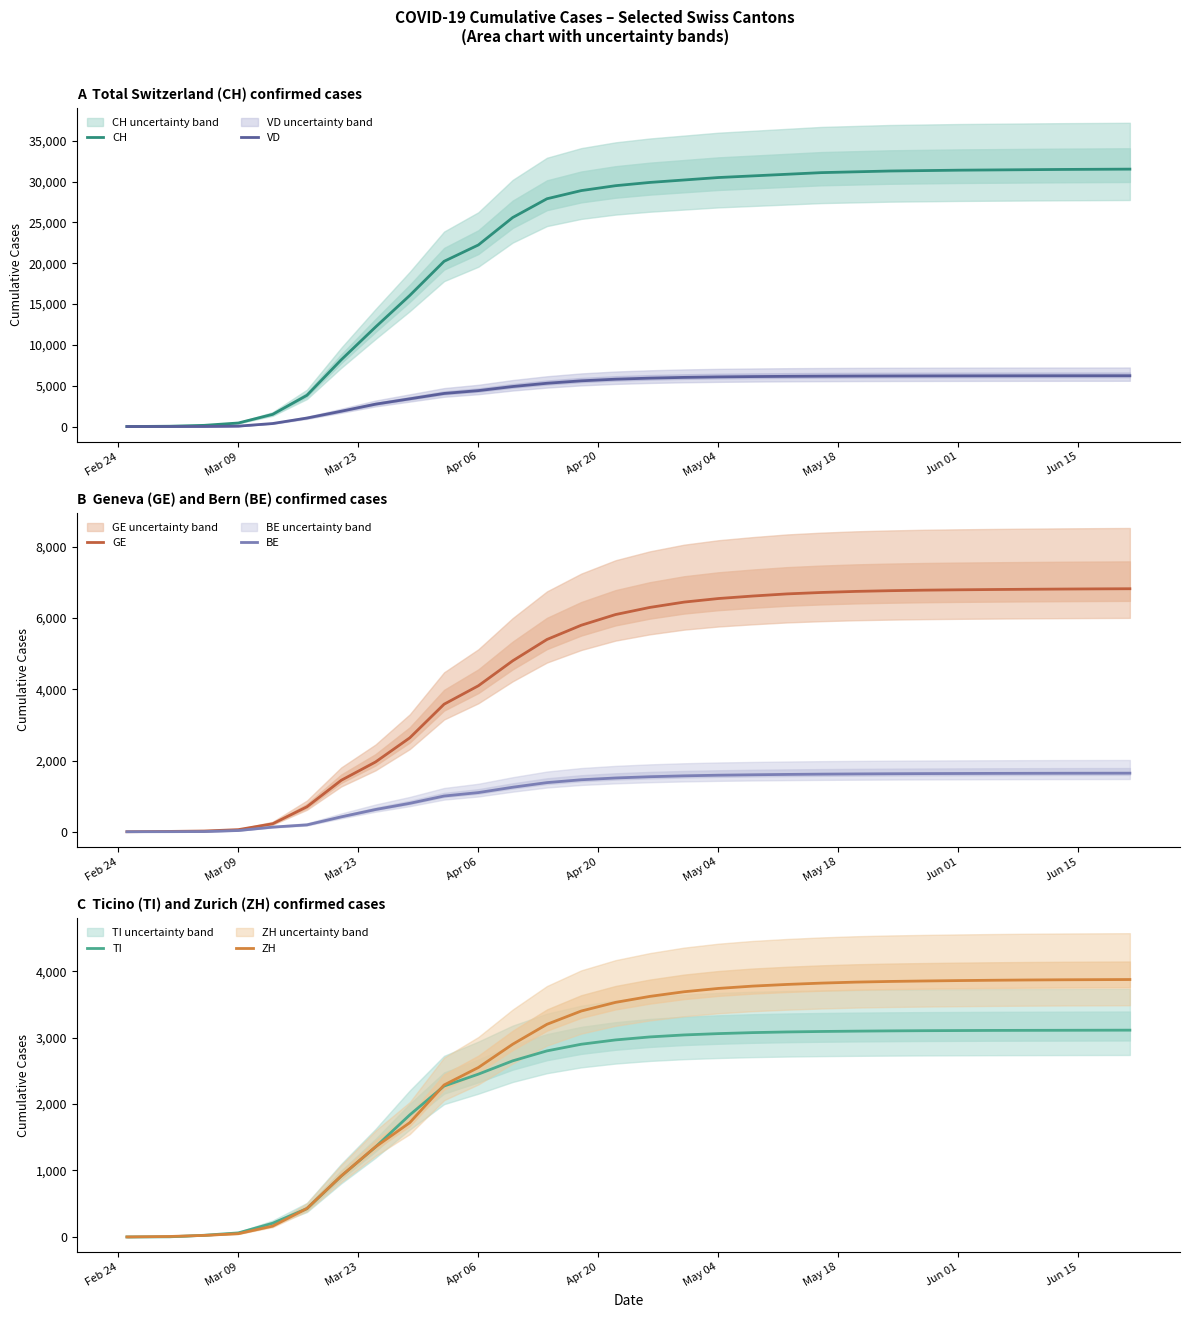

Read the GE value at May 04.

6550